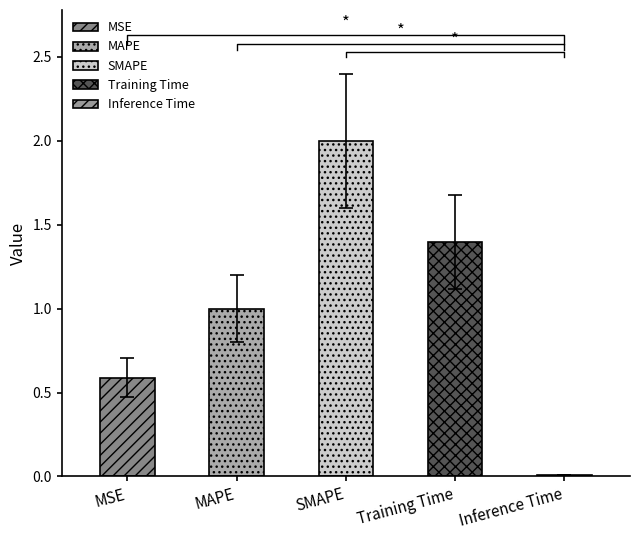

How many bars are there in total?

5